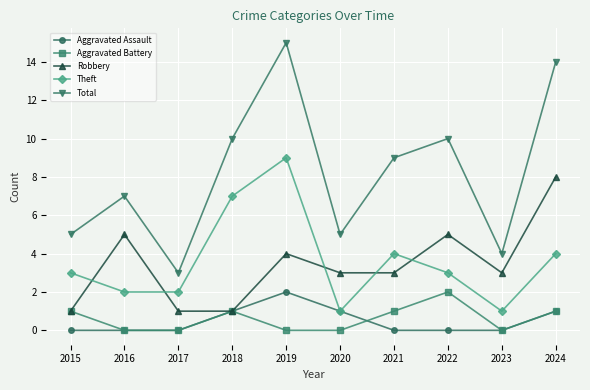

Which category has the highest value in the Aggravated Battery series?

2022